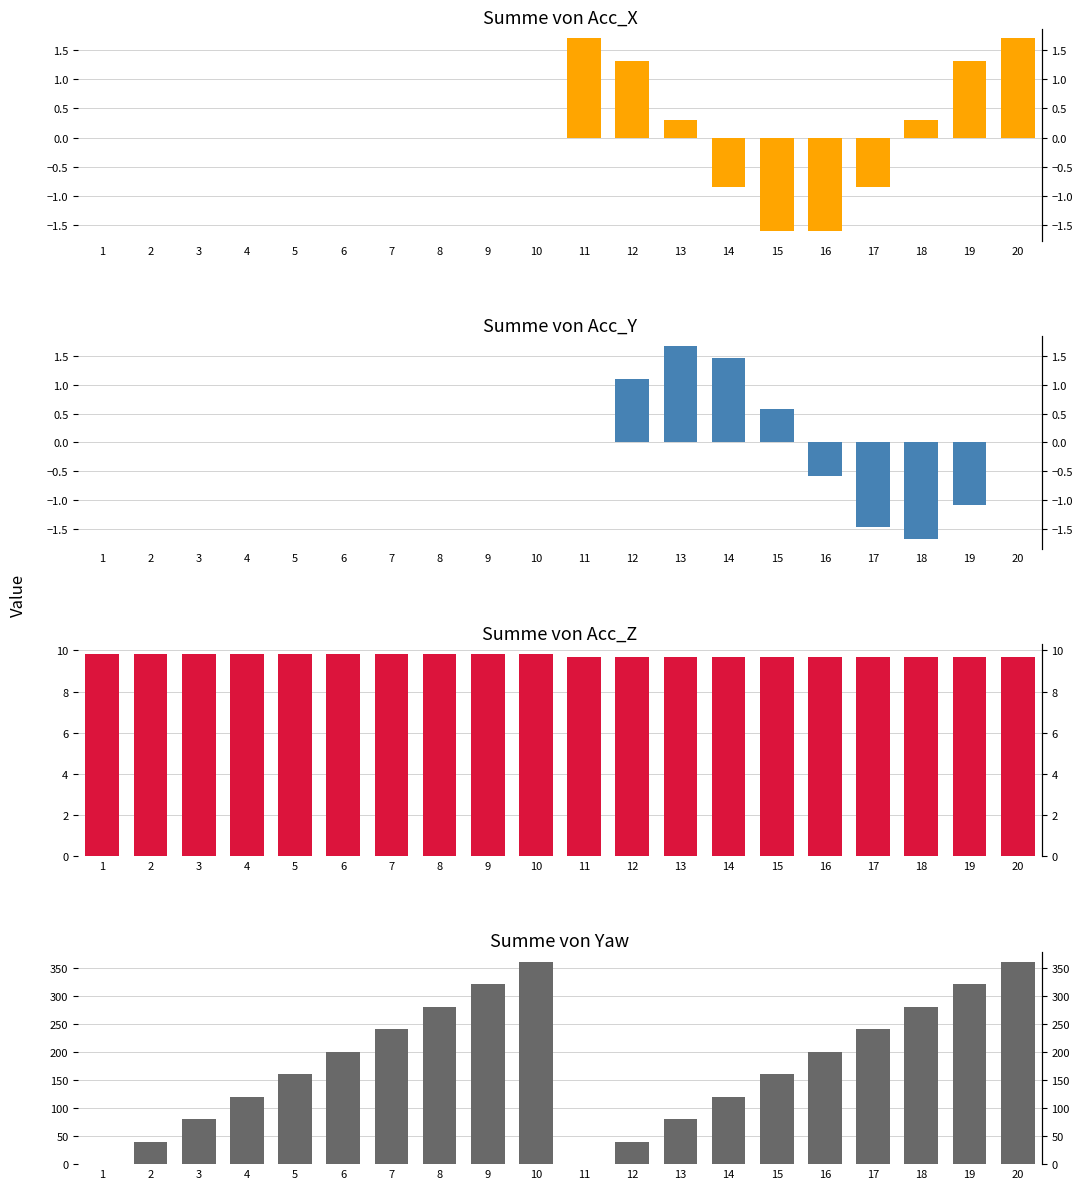

What is the approximate value of Summe von Yaw at 14?

120.0